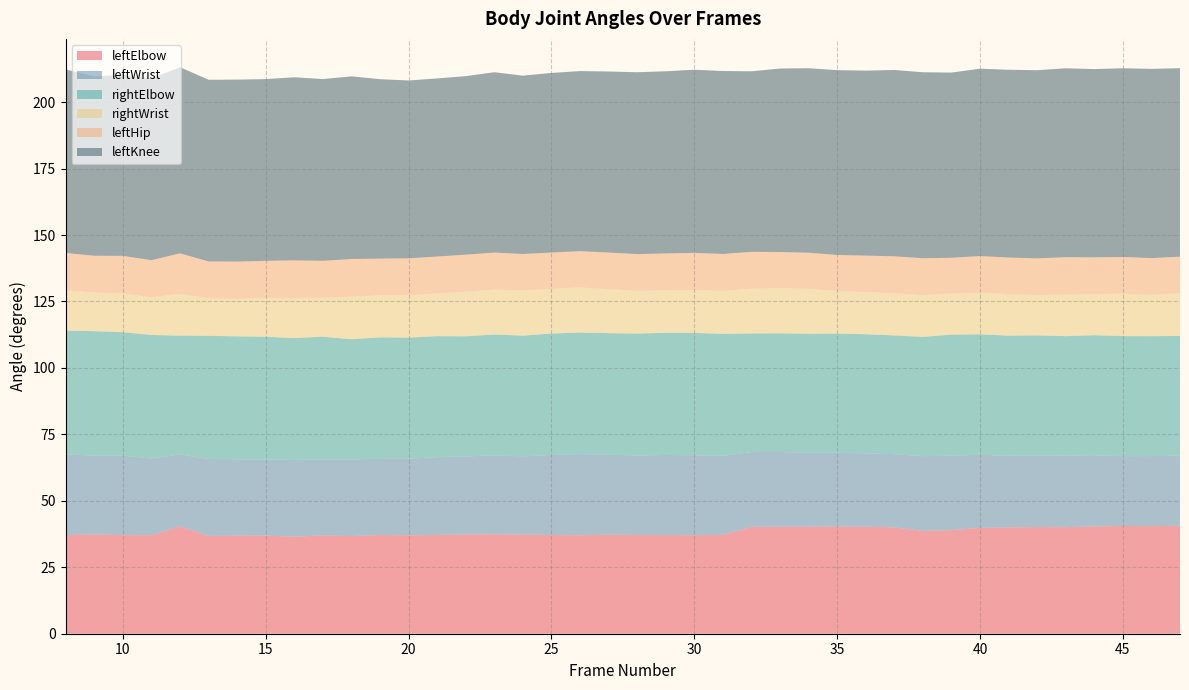

Reading left to right, what are all the values shown in this chart?

leftElbow: 37.1	37.4	37.1	37.1	40.4	36.8	36.9	36.9	36.5	37.0	36.7	37.2	37.0	37.2	37.3	37.4	37.3	37.1	37.0	37.3	37.1	37.1	37.1	37.2	40.2	40.3	40.3	40.3	40.3	40.0	38.7	39.0	39.8	40.0	40.1	40.1	40.4	40.5	40.5	40.6
leftWrist: 30.3	29.7	29.9	28.9	27.0	28.9	28.7	28.6	28.8	28.6	28.8	28.6	28.8	29.2	29.4	29.7	29.4	30.1	30.6	30.1	29.9	30.1	30.0	29.8	28.1	28.1	27.8	27.8	27.6	27.5	28.1	28.0	27.5	26.9	26.9	26.9	26.8	26.3	26.3	26.4
rightElbow: 46.6	46.8	46.4	46.5	44.7	46.3	46.3	46.2	45.9	46.2	45.2	45.7	45.6	45.5	45.2	45.5	45.4	45.7	45.7	45.8	45.9	46.0	46.0	45.9	44.7	44.6	44.7	44.8	44.8	44.7	44.9	45.6	45.3	45.2	45.2	44.9	45.1	45.2	45.1	45.1
rightWrist: 15.1	14.6	14.6	14.2	15.7	14.1	14.0	14.6	15.0	14.7	16.0	15.8	15.9	16.0	16.8	16.9	17.0	16.8	17.0	16.5	16.1	15.9	16.1	16.1	16.8	17.0	16.9	16.0	15.9	15.8	15.7	15.4	15.7	15.6	15.2	15.6	15.4	16.0	15.5	16.0
leftHip: 14.2	13.8	14.1	14.0	15.3	13.8	14.1	13.9	14.2	13.9	14.2	13.8	13.9	13.9	13.9	14.0	13.8	13.7	13.6	13.8	13.8	13.9	14.0	13.9	13.9	13.5	13.6	13.6	13.7	13.9	13.9	13.5	13.7	13.8	13.8	14.1	13.8	13.8	13.8	13.8
leftKnee: 69.0	67.5	68.1	68.4	70.0	68.4	68.5	68.4	68.9	68.4	68.7	67.5	66.9	67.0	67.2	67.9	67.1	67.6	67.8	68.1	68.4	68.5	68.9	68.8	67.9	69.0	69.4	69.5	69.6	70.1	70.0	69.7	70.5	70.6	70.8	71.1	70.8	71.0	71.2	70.9